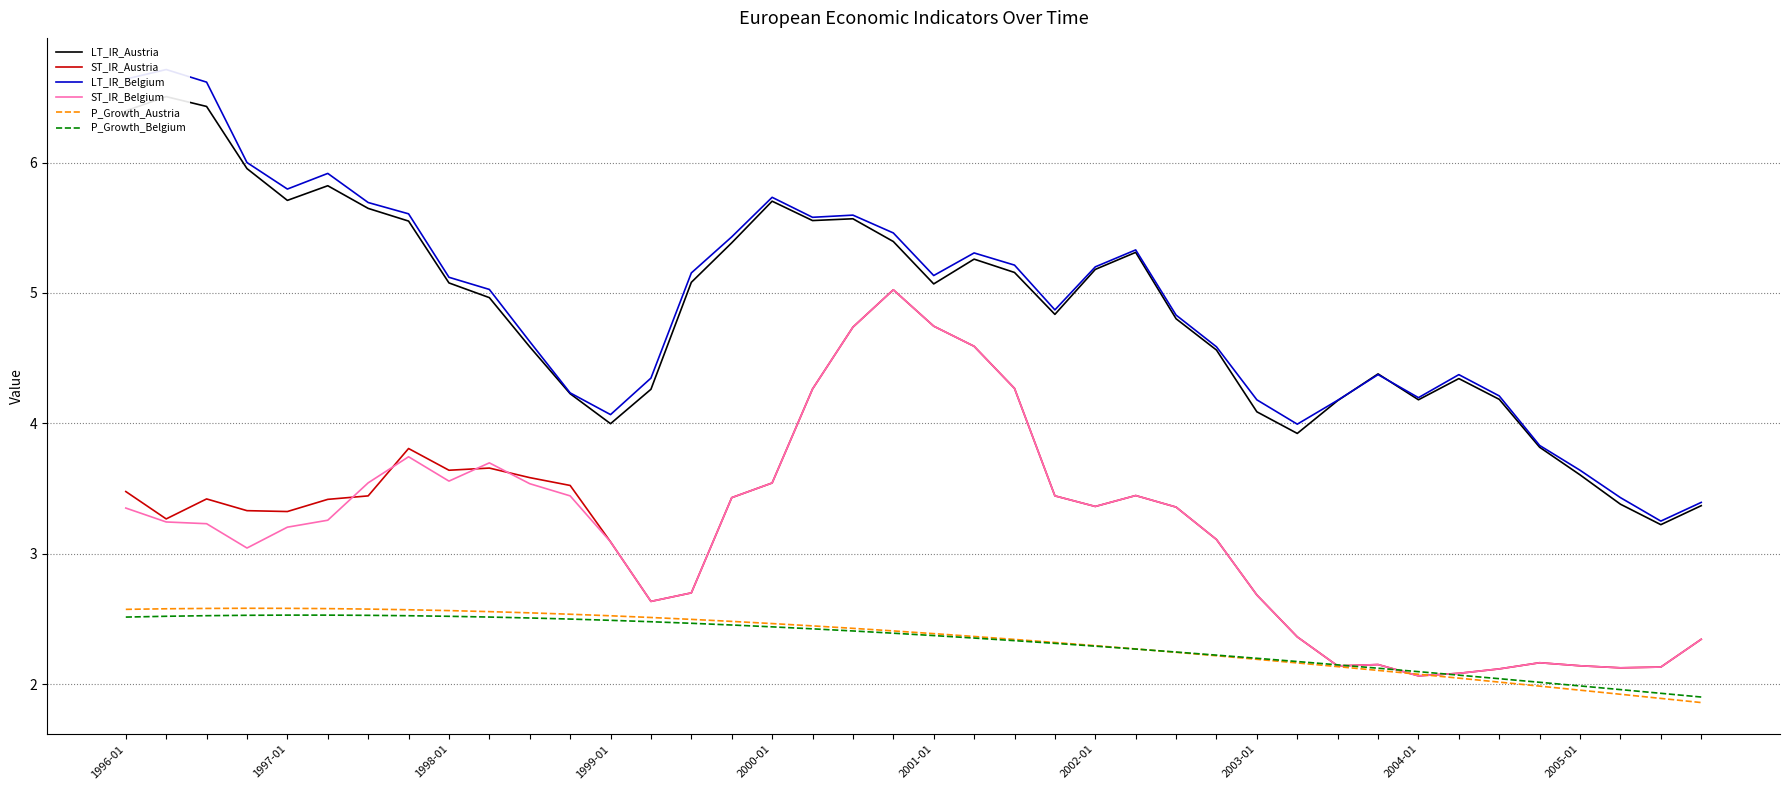

True or false: LT_IR_Austria and ST_IR_Austria intersect in this chart.

False